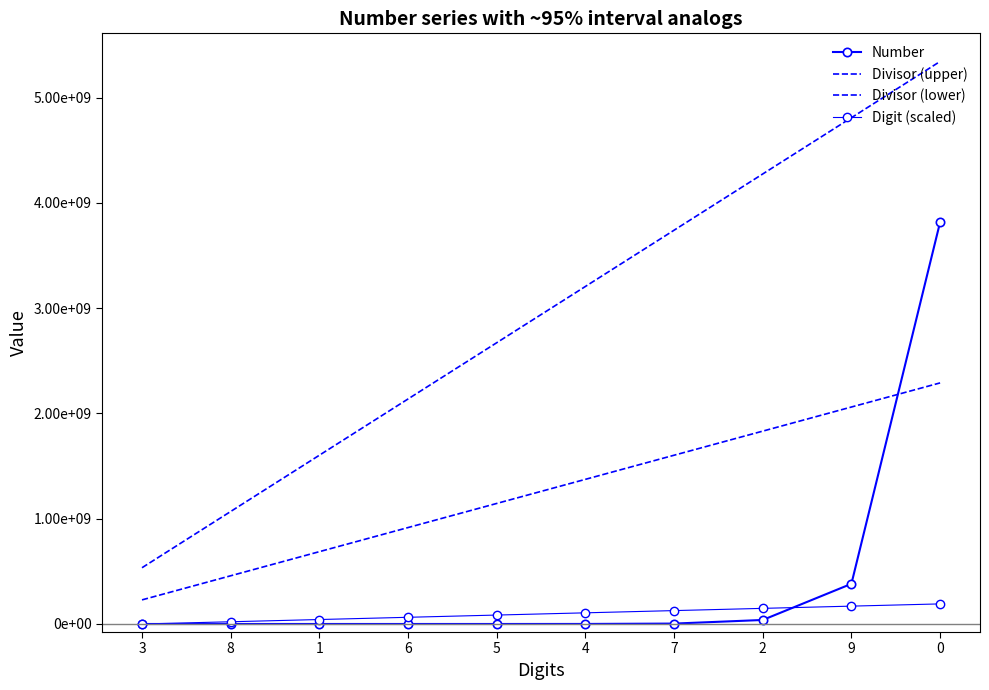

Count the number of data series in this chart.

4